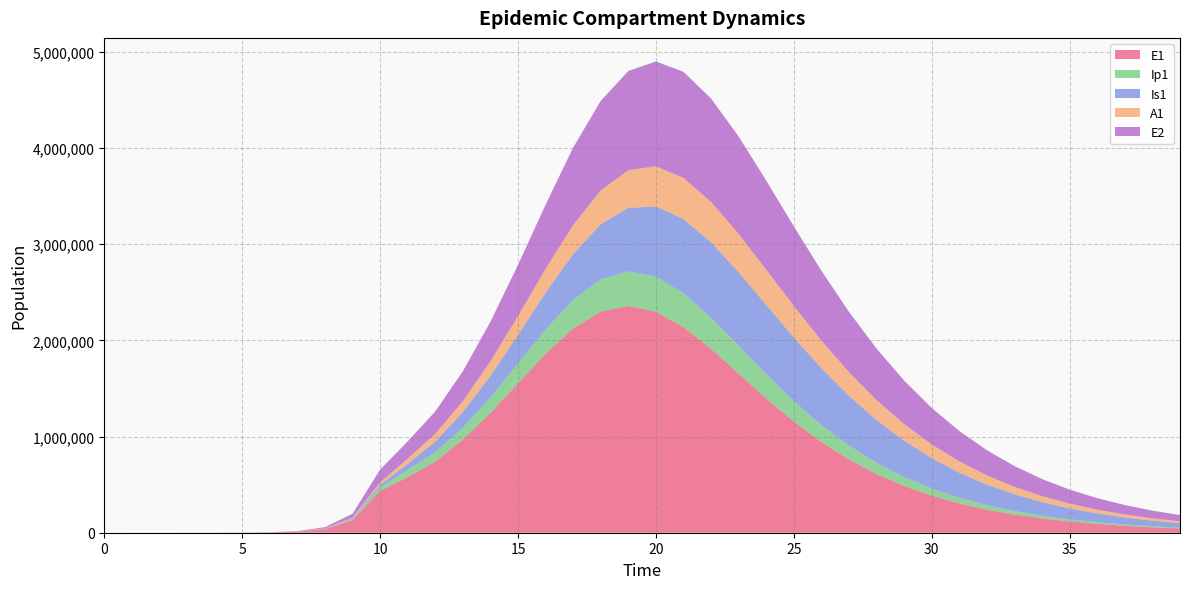

Reading left to right, transcribe all the data shown in this chart.

E1: 0.0	6.3	23.1	79.7	274.5	945.1	3252.6	11187.1	38393.7	130784.9	434377.4	577955.1	740149.2	968038.9	1245918.0	1553945.4	1860485.3	2123230.8	2299121.8	2359017.4	2298453.7	2137463.1	1910447.7	1653456.9	1395450.5	1155307.0	942811.9	761206.3	609729.4	485543.2	384982.9	304280.7	239937.9	188884.6	148519.0	116686.7	91631.0	71935.9	56468.9	44329.8
Ip1: 0.0	0.5	1.9	6.7	23.0	79.4	273.1	939.8	3229.3	11046.1	37207.0	74650.2	95616.6	124458.4	161674.7	205649.8	253006.5	298501.7	335726.5	358793.2	364291.7	352380.4	326386.9	291318.9	252234.1	213174.5	176806.6	144548.0	116895.1	93761.9	74748.0	59319.2	46916.5	37015.2	29151.1	22928.5	18018.5	14152.0	11111.7	8723.5
Is1: 1.0	0.9	1.7	4.8	15.9	54.2	186.3	640.7	2203.3	7558.4	25712.1	62288.6	110855.2	162722.5	223852.0	297344.1	383110.2	477509.3	573302.2	660627.4	729188.7	770970.3	782273.8	764217.0	721730.6	661783.5	591656.1	517740.7	444961.8	376678.8	314871.5	260442.5	213531.1	173784.6	140568.8	113119.1	90640.5	72370.6	57612.8	45752.9
A1: 0.0	0.2	1.2	4.5	15.8	54.5	187.7	646.1	2220.7	7603.9	25700.9	55304.4	81695.0	112777.3	150858.5	196296.2	247542.2	300968.6	351166.3	392044.2	418472.4	427720.9	419992.5	397927.6	365521.5	327025.3	286181.0	245859.3	208003.9	173750.2	143610.0	117658.7	95694.0	77356.7	62216.7	49829.1	39768.4	31647.1	25124.3	19907.0
E2: 0.0	1.9	7.0	24.1	82.9	285.2	981.7	3377.5	11604.1	39675.9	133450.9	179343.8	232930.3	310893.8	411281.5	531777.1	666540.1	804763.1	931445.1	1030619.2	1089885.1	1103946.4	1075356.5	1012520.2	926470.4	828021.6	726072.0	627022.7	534919.8	451924.1	378843.3	315599.3	261586.7	215926.9	177635.4	145725.5	119267.9	97420.6	79440.6	64684.2